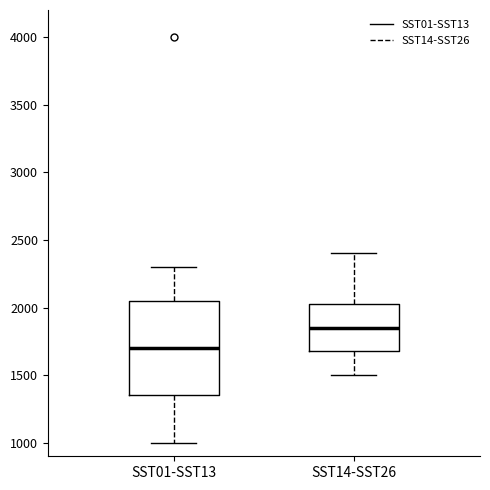

Which box has the lowest median line?

SST01-SST13